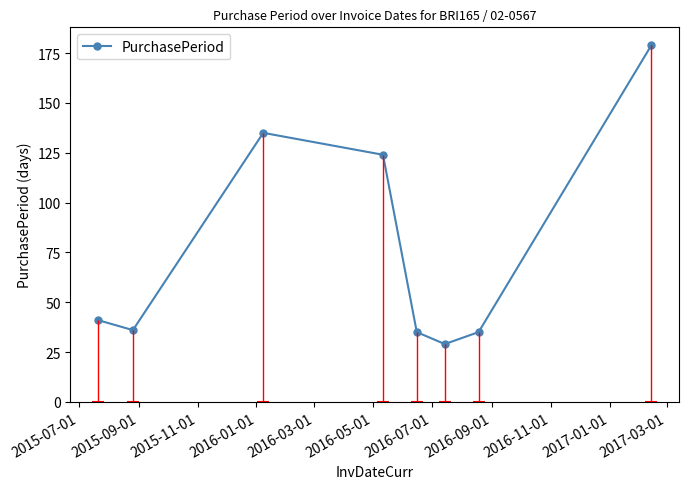

What is the minimum value for PurchasePeriod?

29